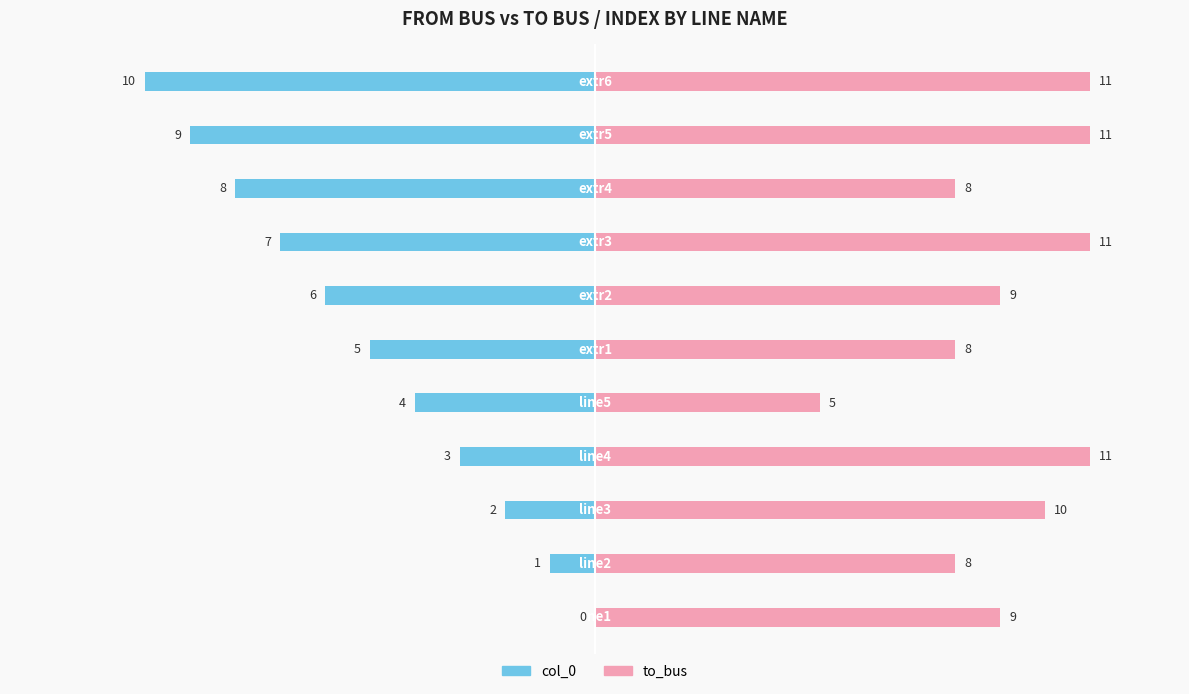

The col_0 series shows 6 at 6. True or false?

True